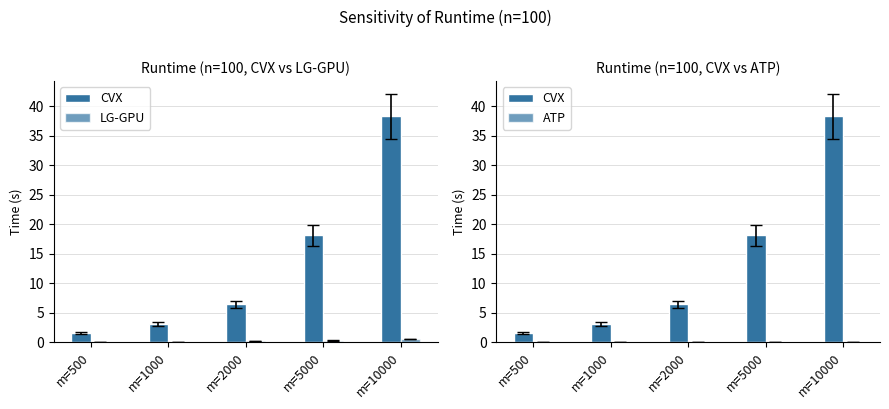

What is the difference between the CVX values at m=2000 and m=500?

4.8